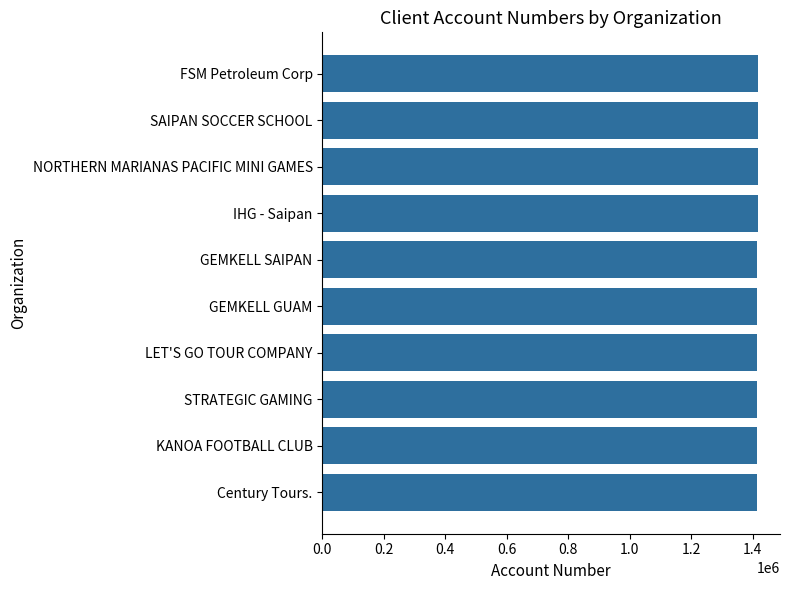

How many categories are shown in the chart?

10